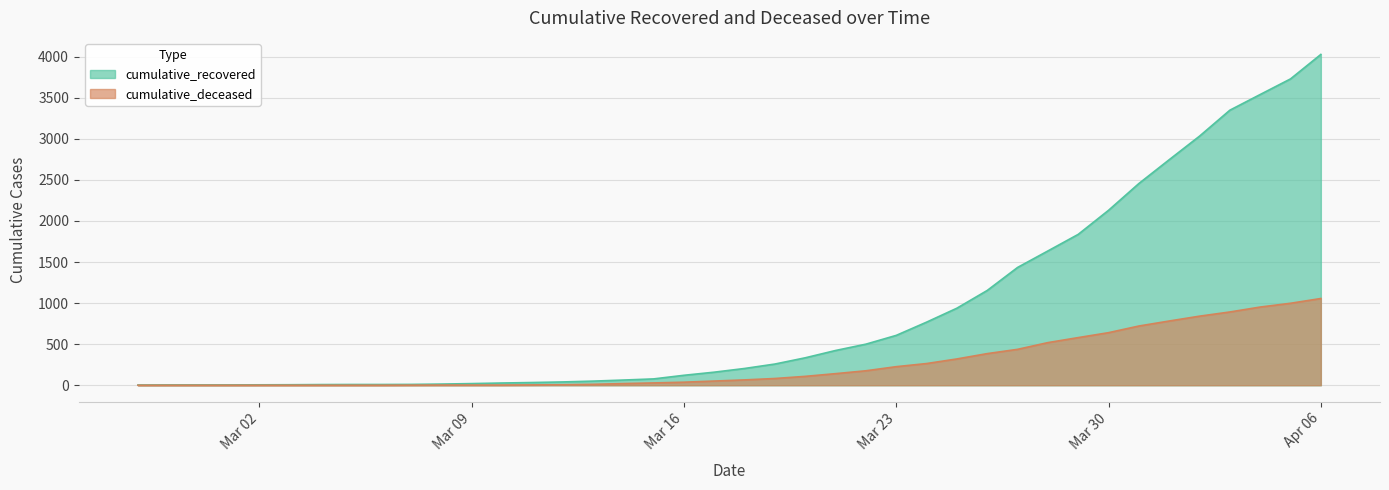

Count the number of data series in this chart.

2